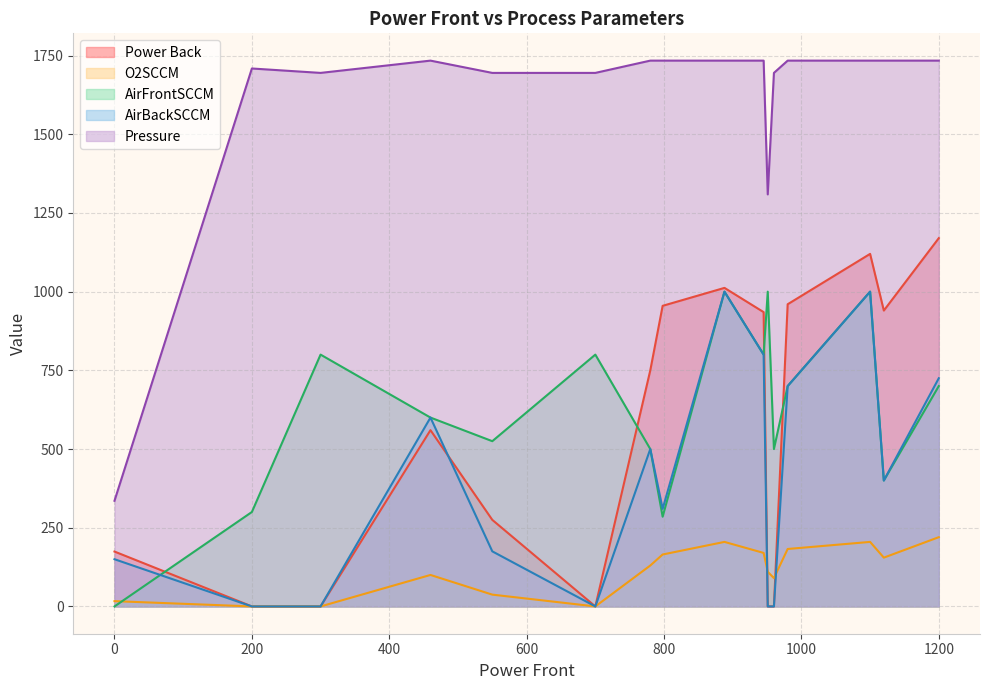

The AirBackSCCM series shows -628 at 0. True or false?

False